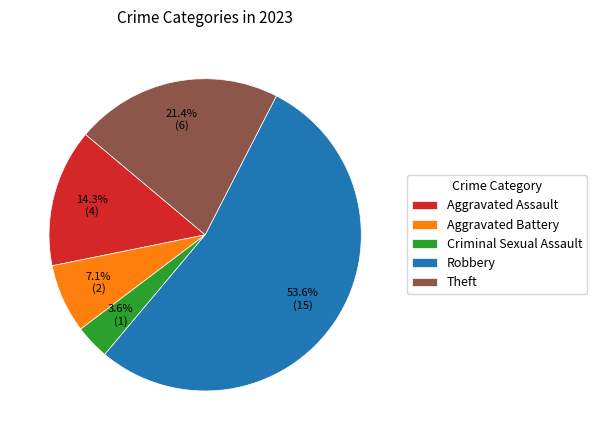

Which category has the smallest portion of the pie?

Criminal Sexual Assault